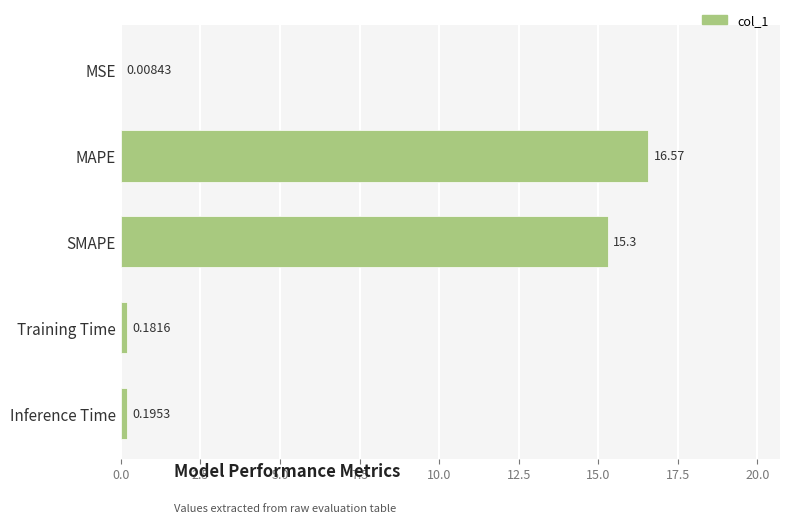

Between Training Time and SMAPE, which is larger?

SMAPE